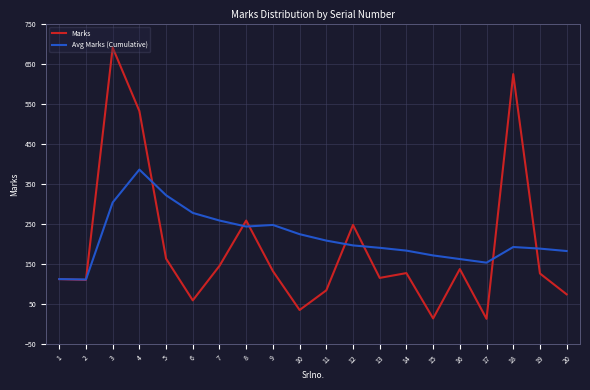

Which series changed the most between 6 and 17?

Avg Marks (Cumulative)